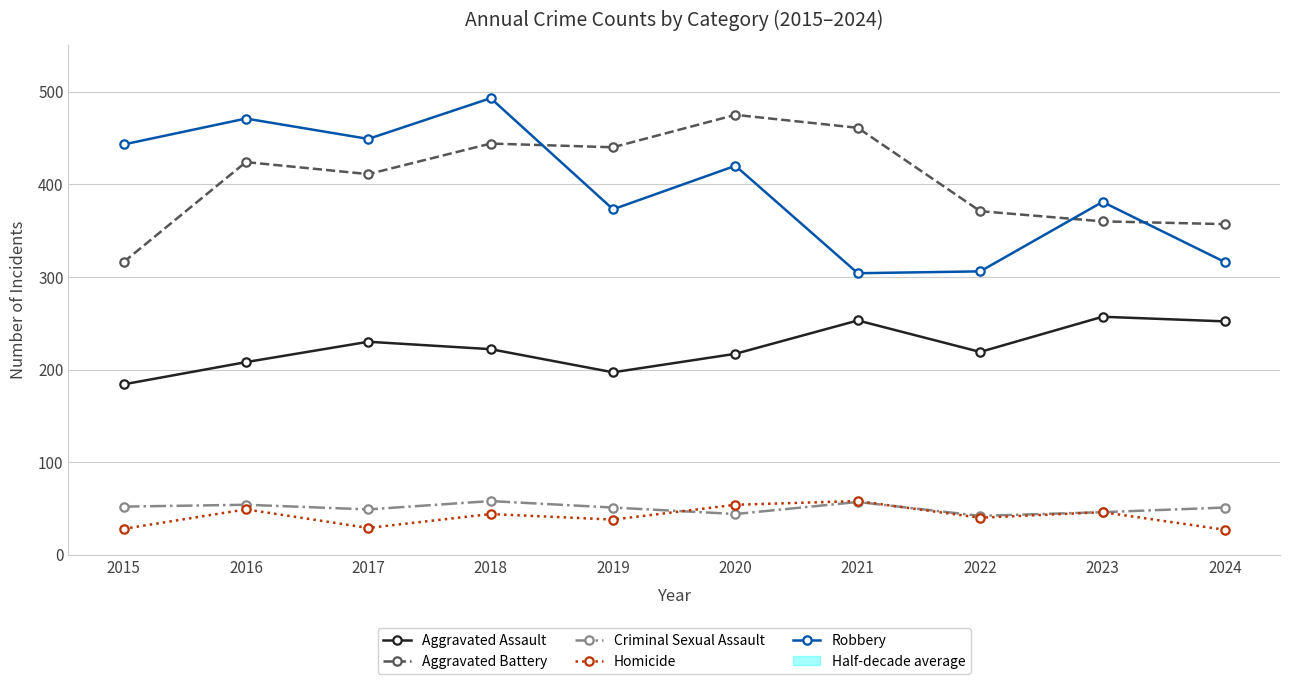

Which series changed the most between 2017 and 2023?

Robbery